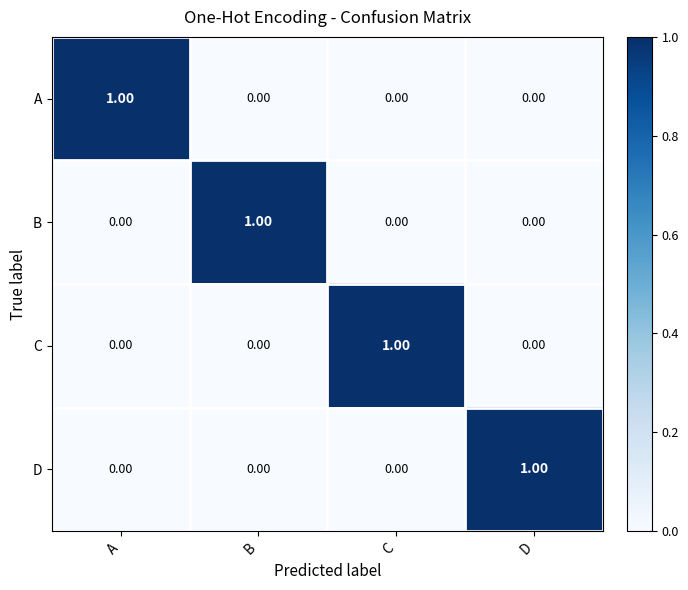

At how many categories does at least one series exceed 0?

4